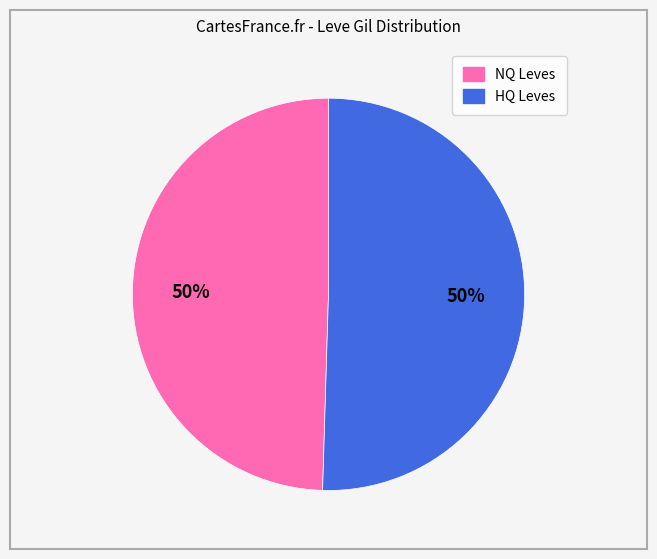

How many segments does this pie chart have?

2